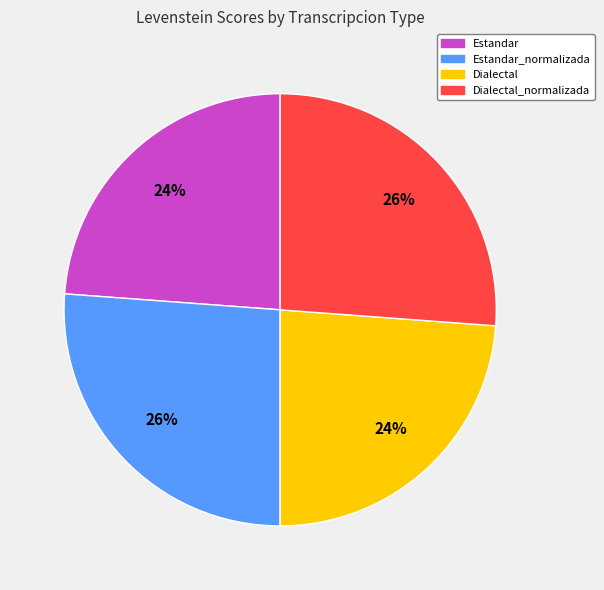

Is there a majority slice in this chart?

No